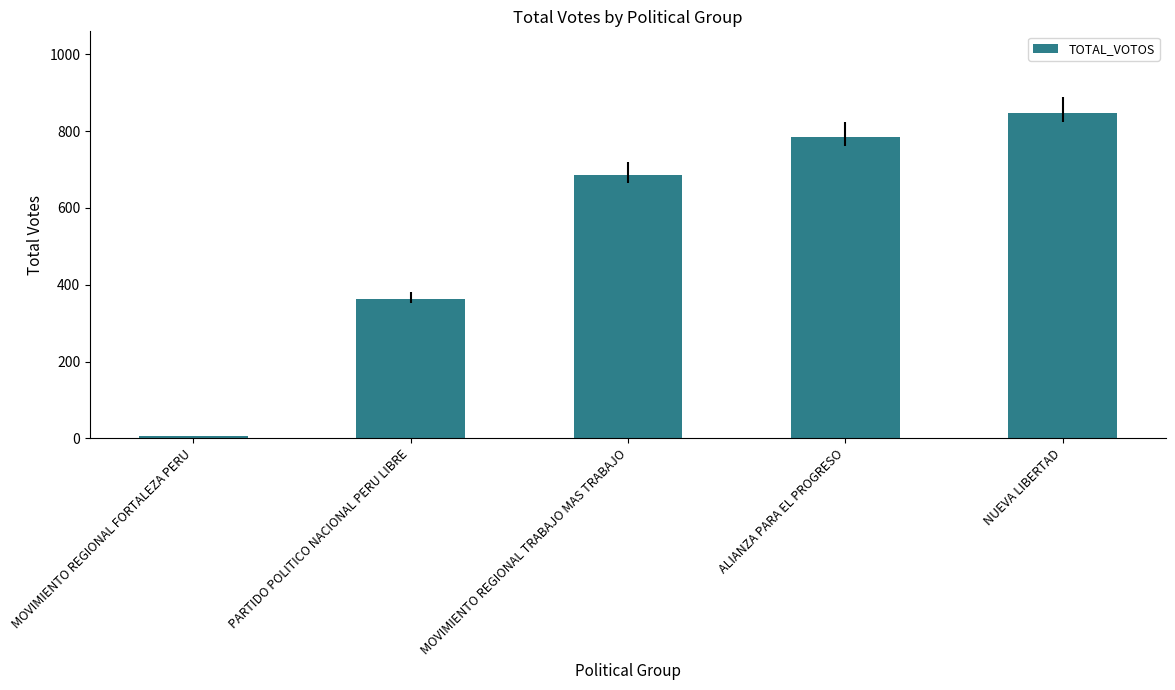

What is the change in value from ALIANZA PARA EL PROGRESO to NUEVA LIBERTAD?

+63